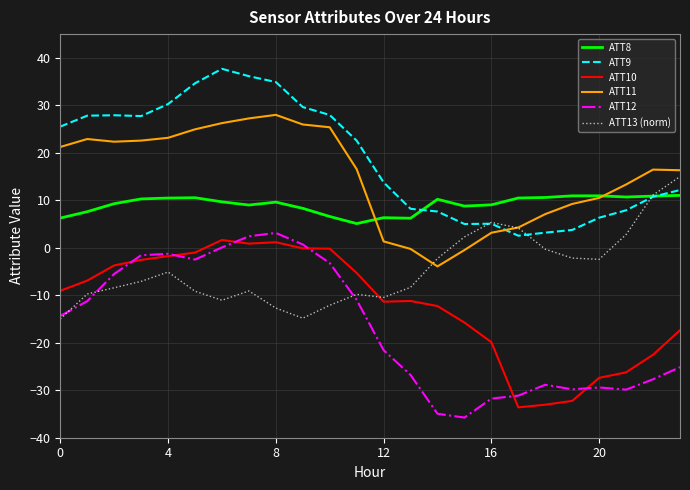

Which series has the largest total across all categories?

ATT9